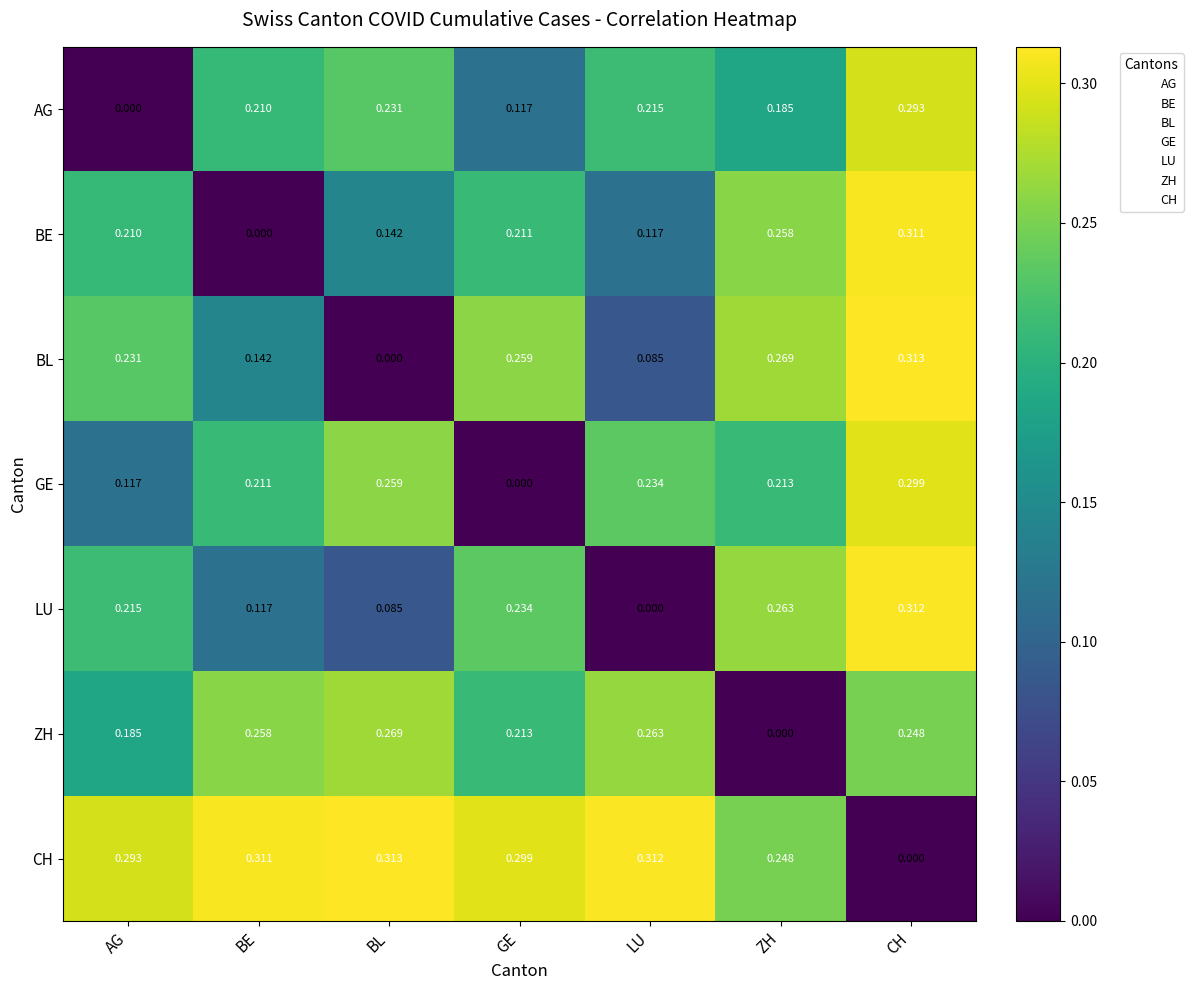

At LU, list the series in order from largest to smallest.

CH, ZH, GE, AG, BE, BL, LU